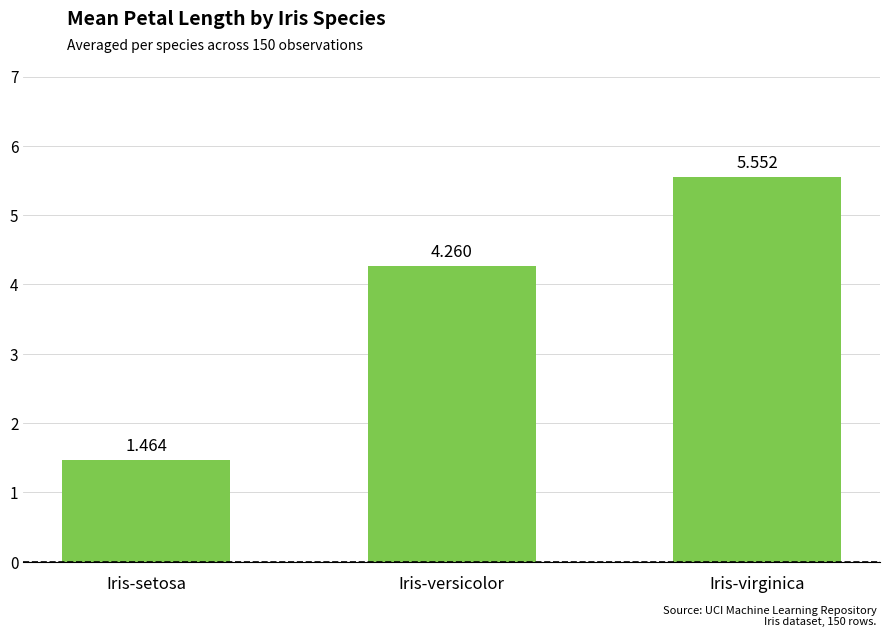

Which category has the highest value across all series?

Iris-virginica